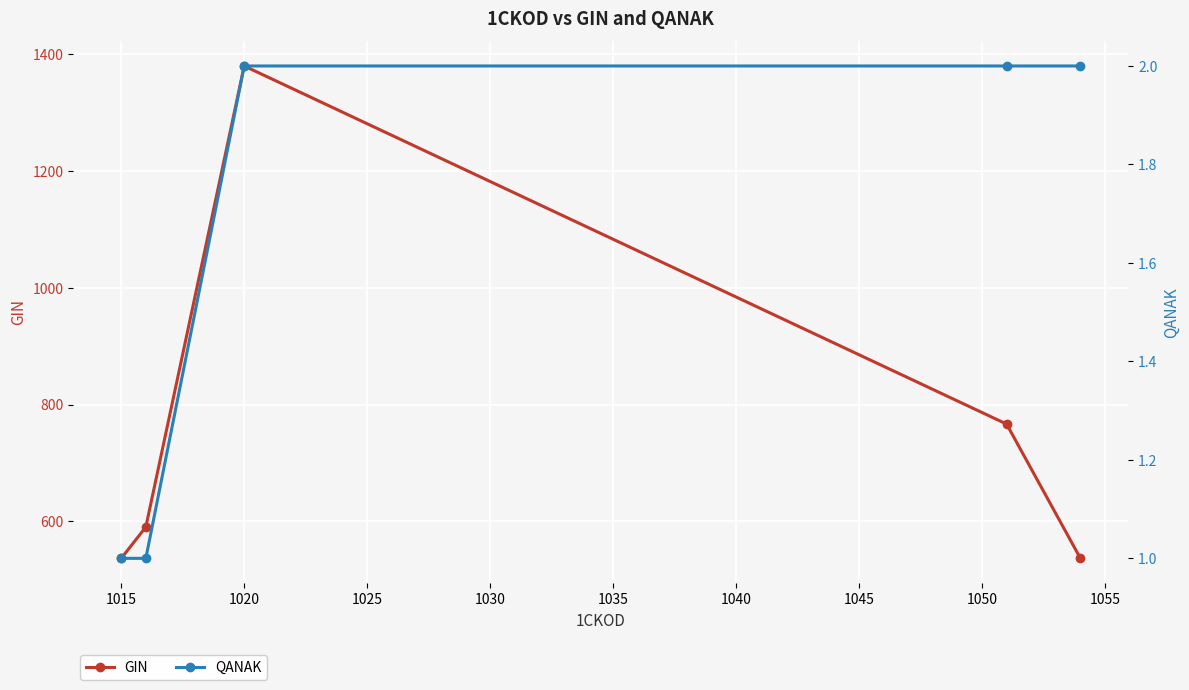

True or false: QANAK and GIN intersect in this chart.

False